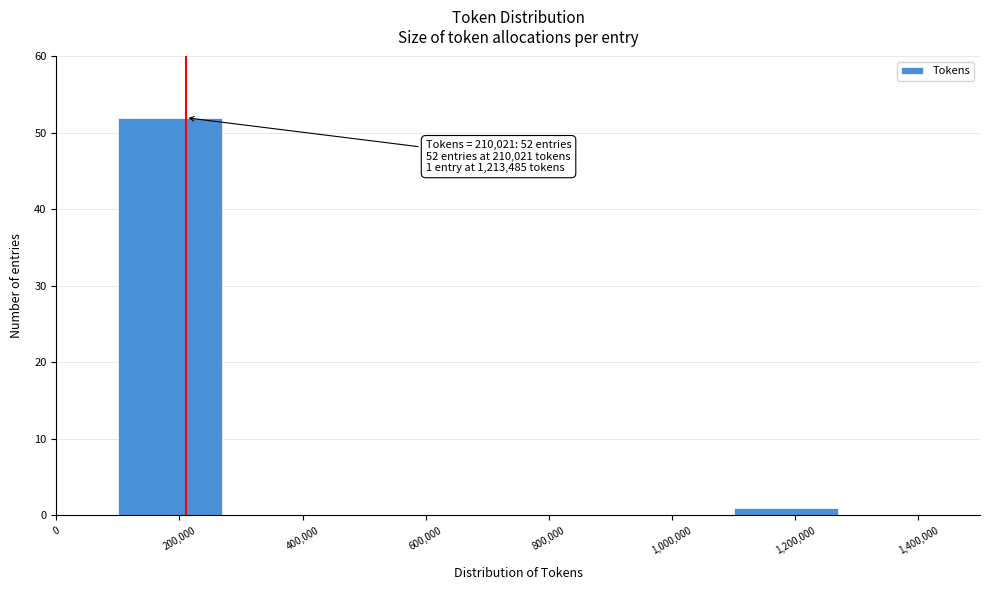

Over which range of the x-axis is the bar tallest?

100000 to 300000